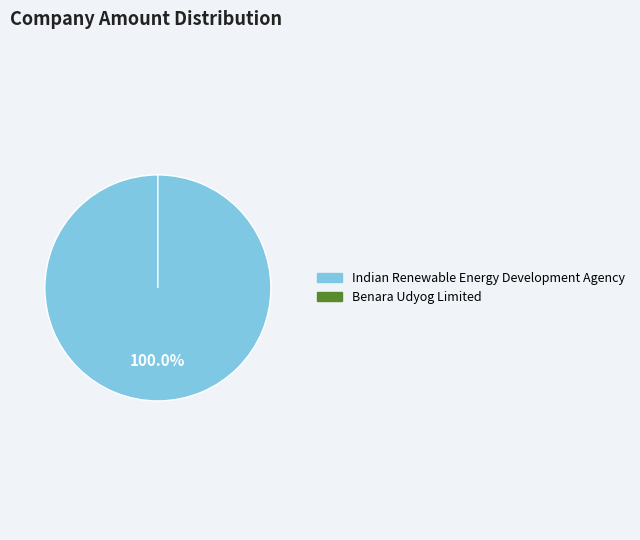

Which slice represents more than half of the pie?

Indian Renewable Energy Development Agency